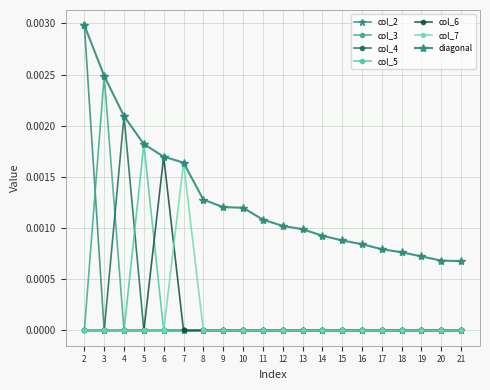

How many lines are shown in the chart?

7